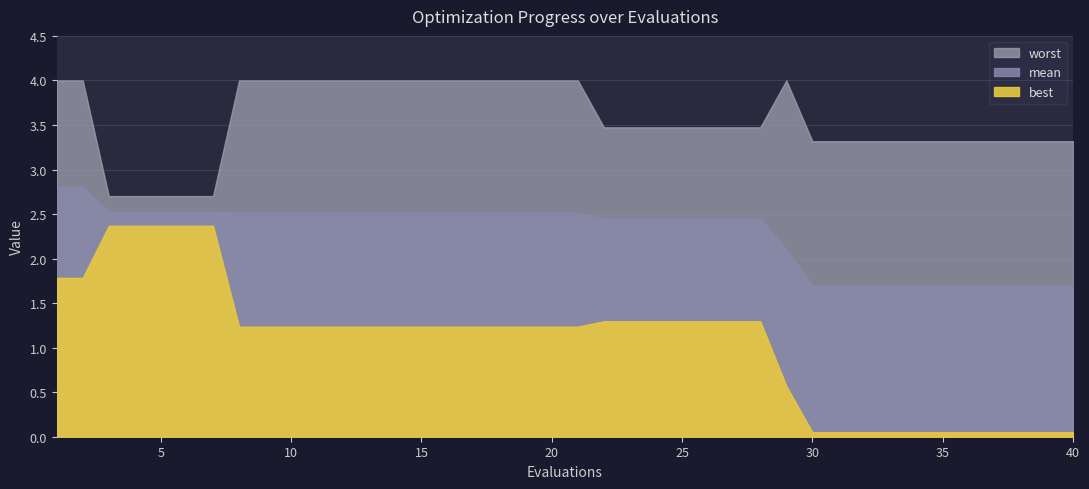

Where does the mean series first go above 2?

1